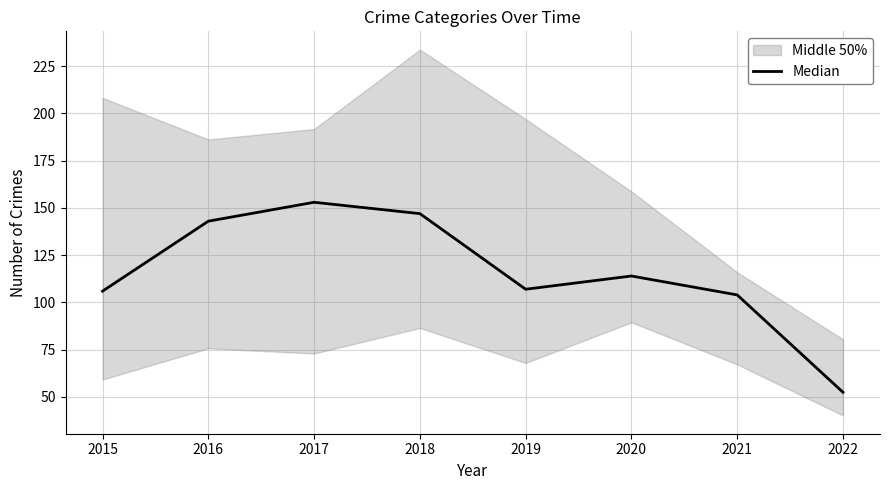

What is the ratio of the value at 2015 to the value at 2016?

0.7